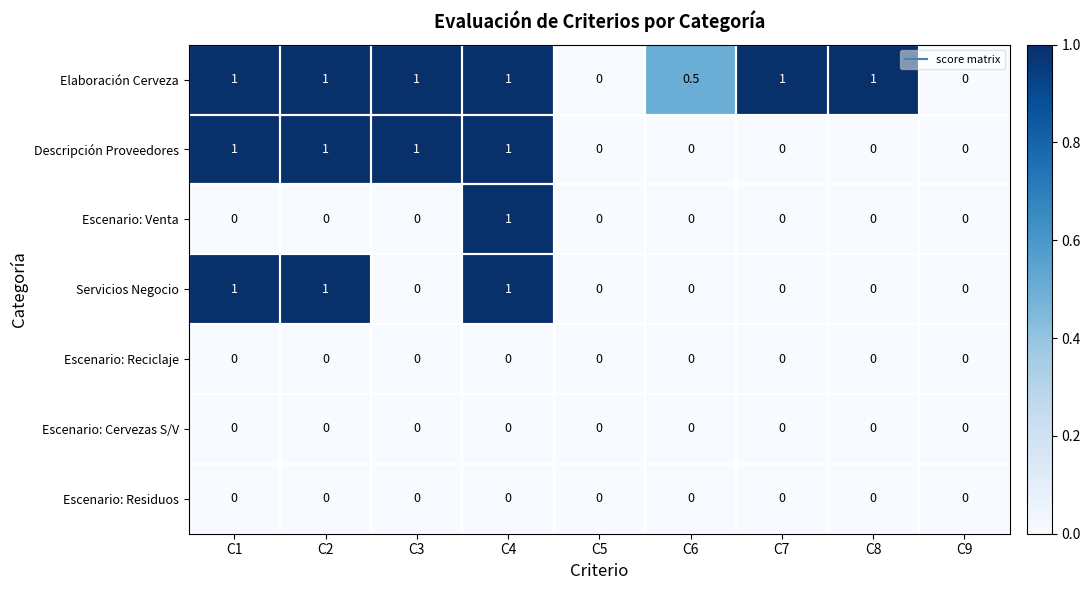

Which series has the largest total across all categories?

Elaboración Cerveza